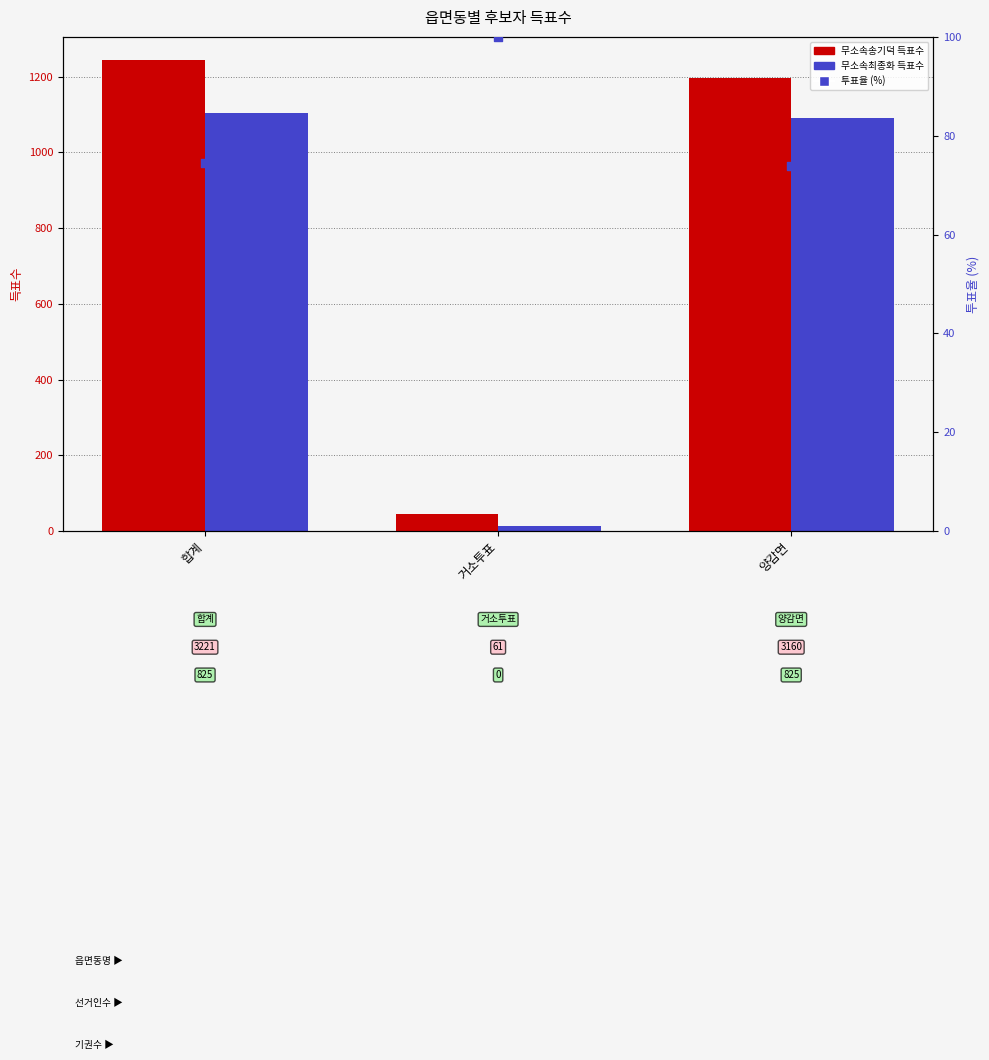

Which series contains the highest Y value?

무소속송기덕